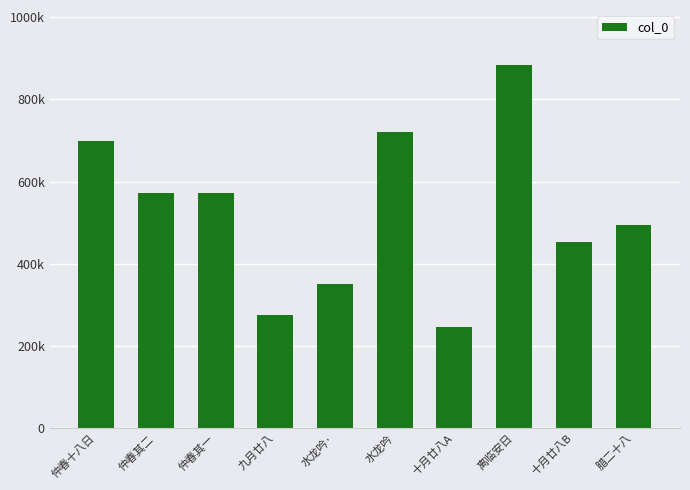

What is the maximum value shown in the chart?

884503